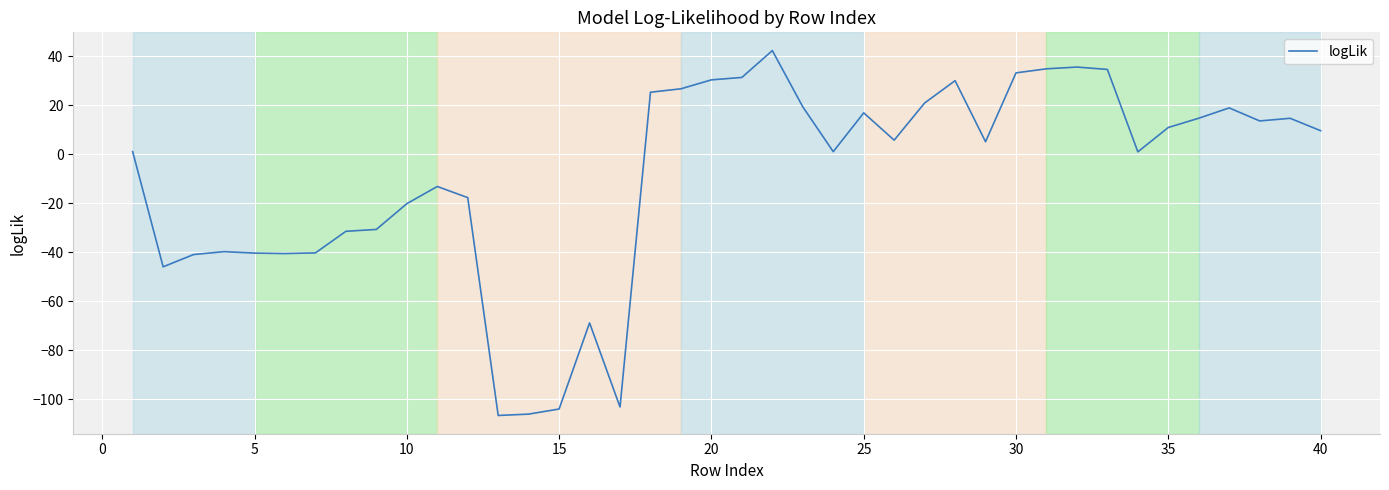

What is the smallest value displayed?

-106.6